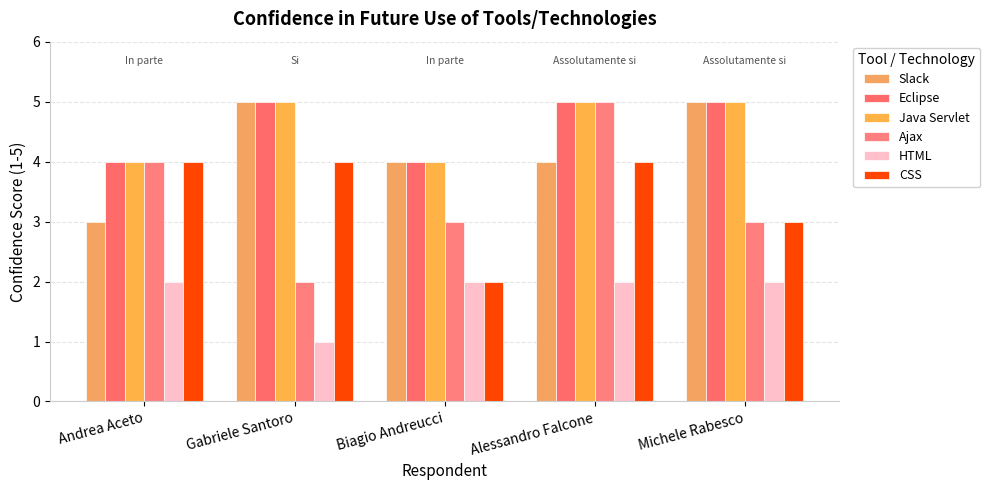

Which category has the highest value in the Java Servlet series?

Gabriele Santoro